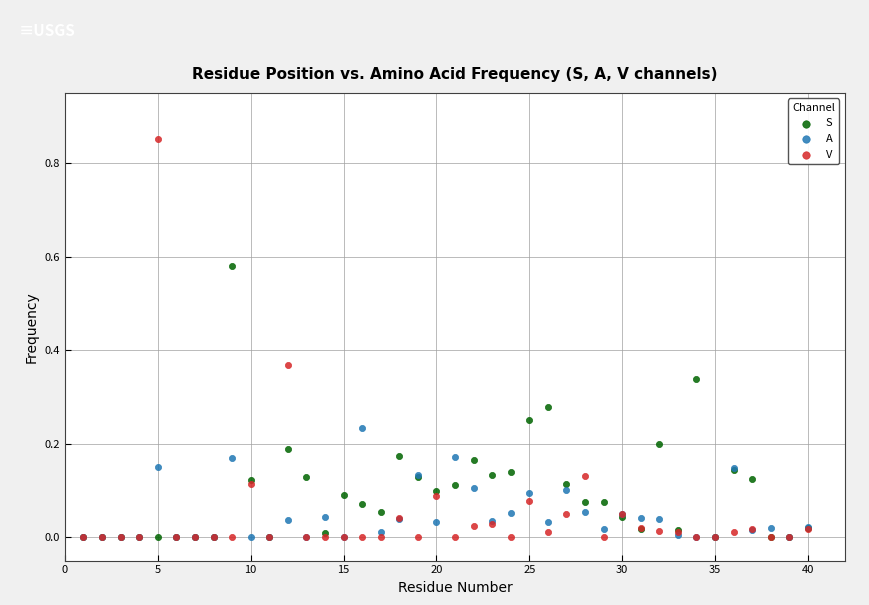

What are all the series names shown in the legend?

S, A, V